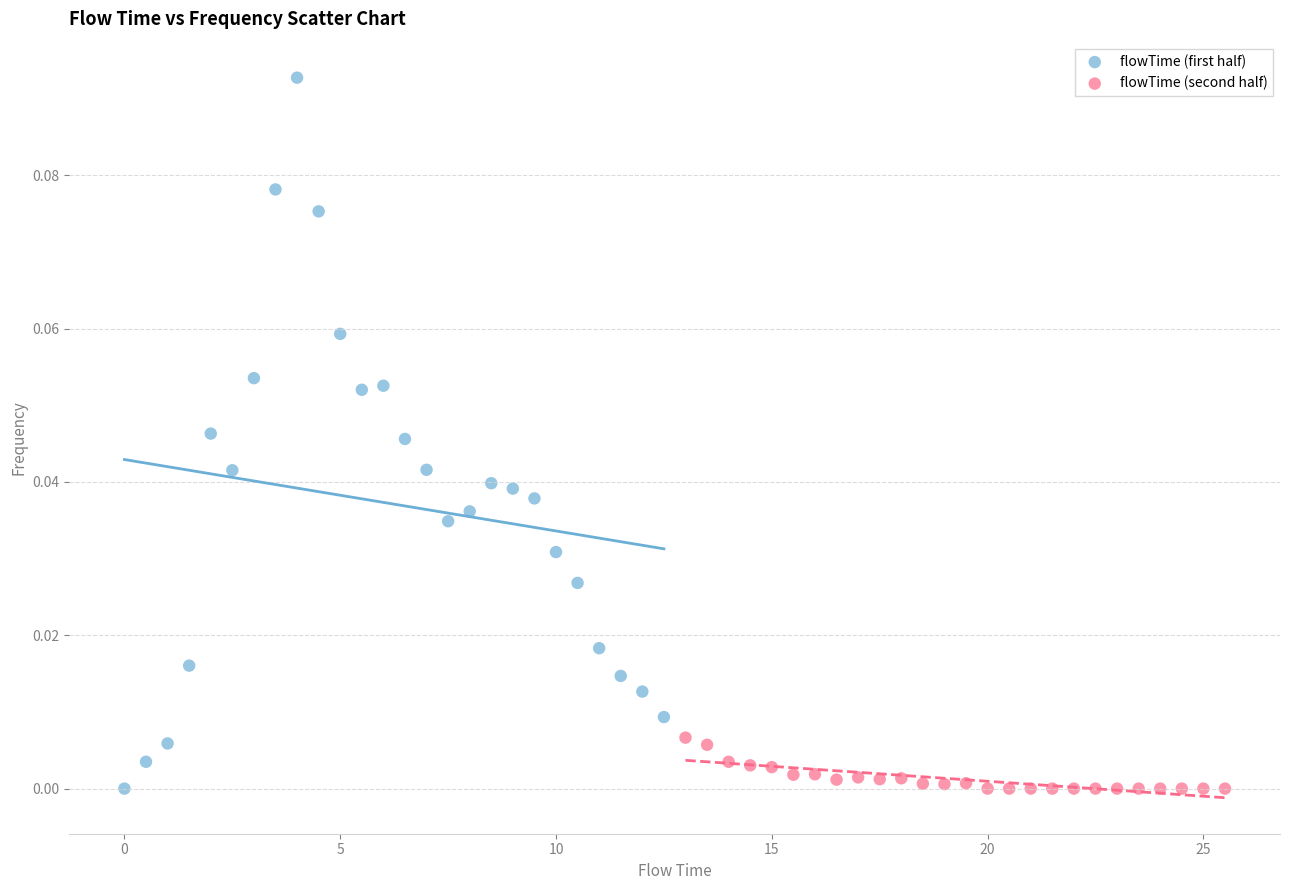

Which series reaches the maximum Y coordinate?

flowTime (first half)